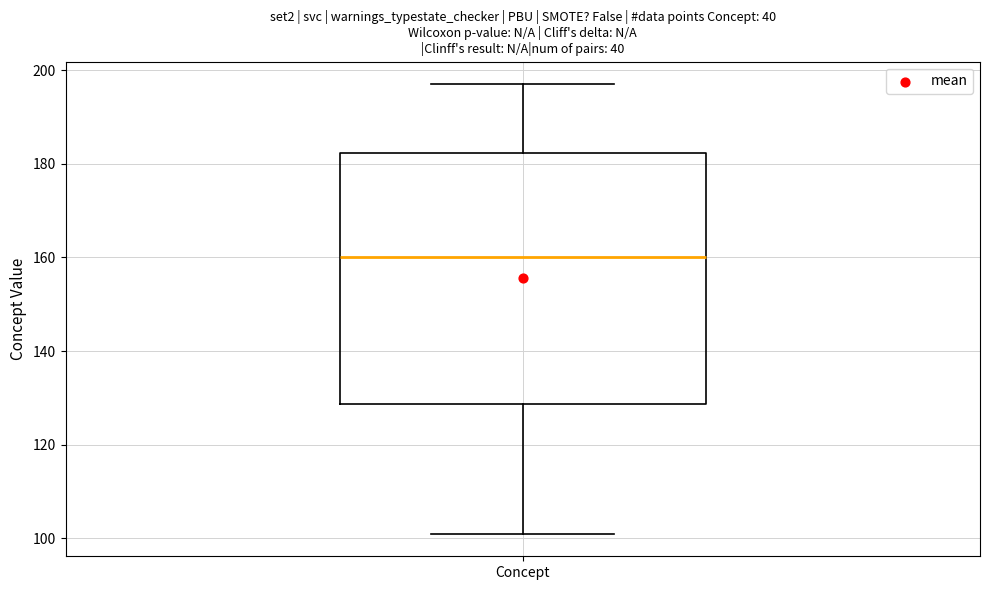

Read this box plot against the y-axis: the position of the median line, the range covered by the box, and the ends of both whiskers. The values are not printed on the chart, so give them approximately, as read against the axis.

median 160, box 128 to 182, whiskers 102 to 198